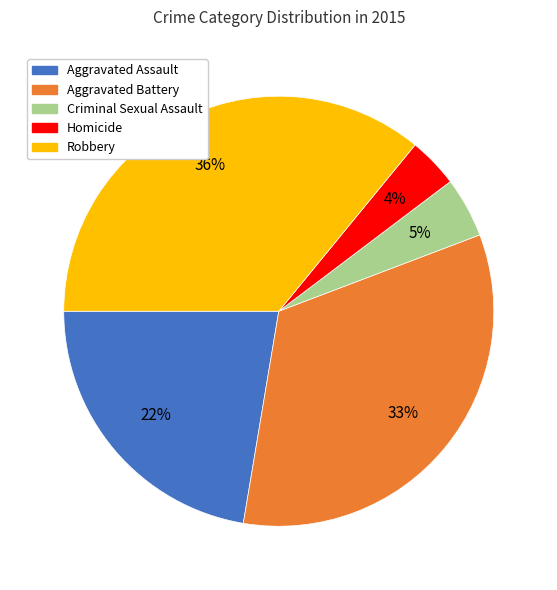

Is there a majority slice in this chart?

No